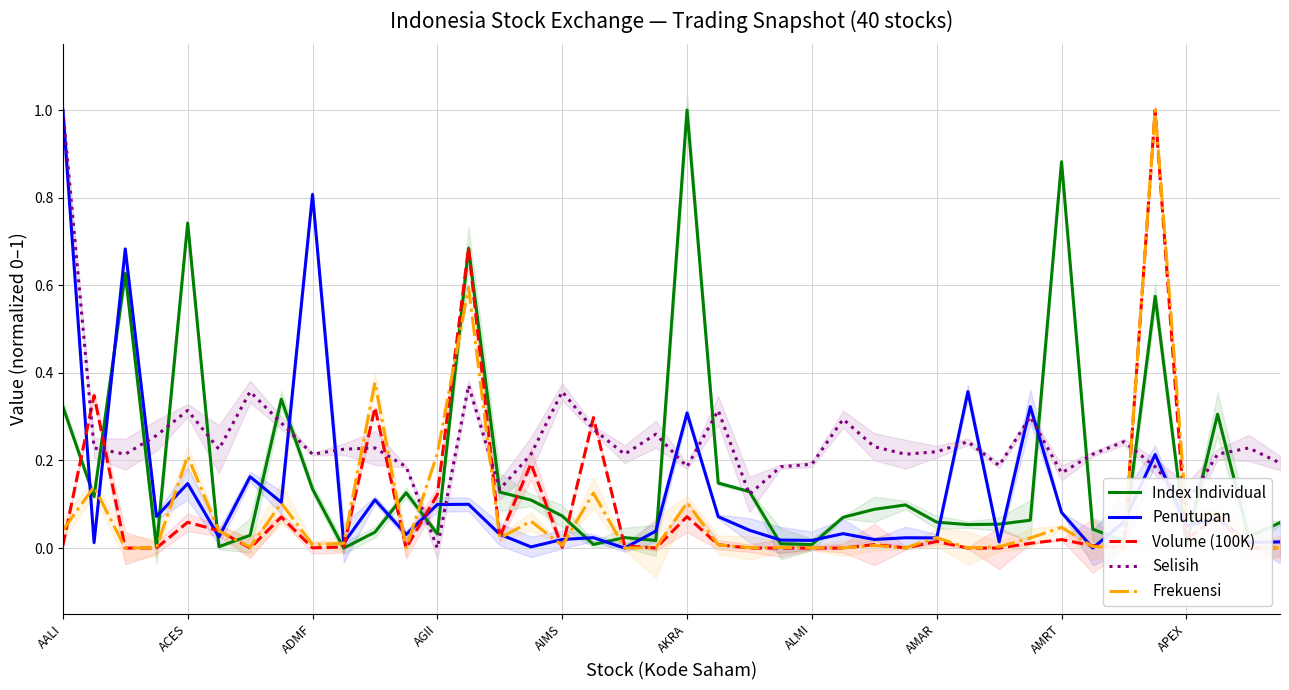

True or false: Volume (100K) and Selisih cross at least once.

True